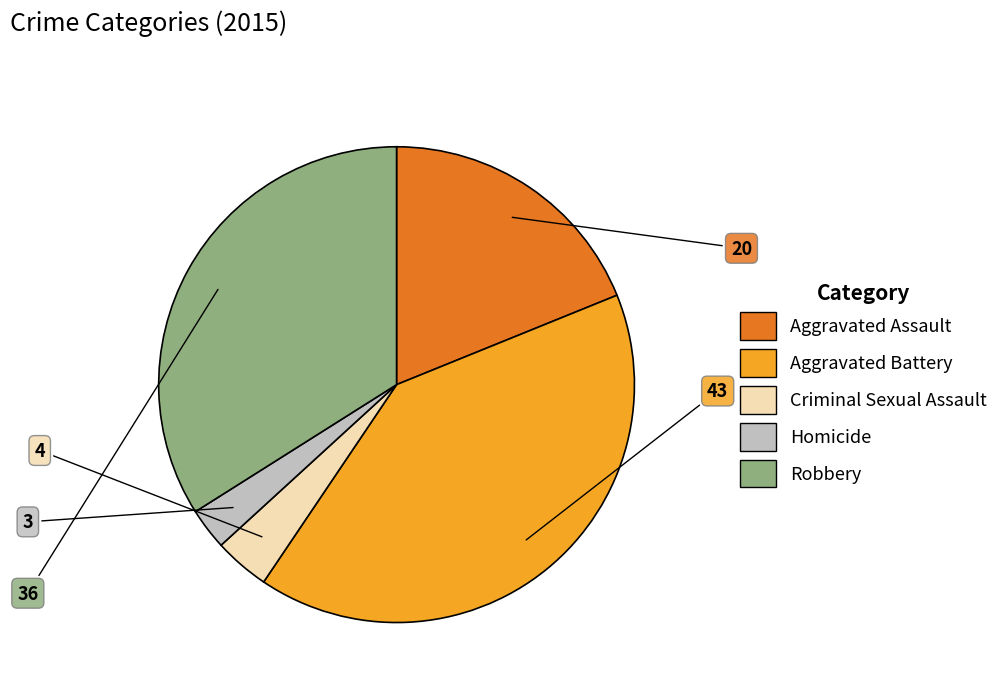

Combined, do Homicide and Robbery account for over 50%?

No